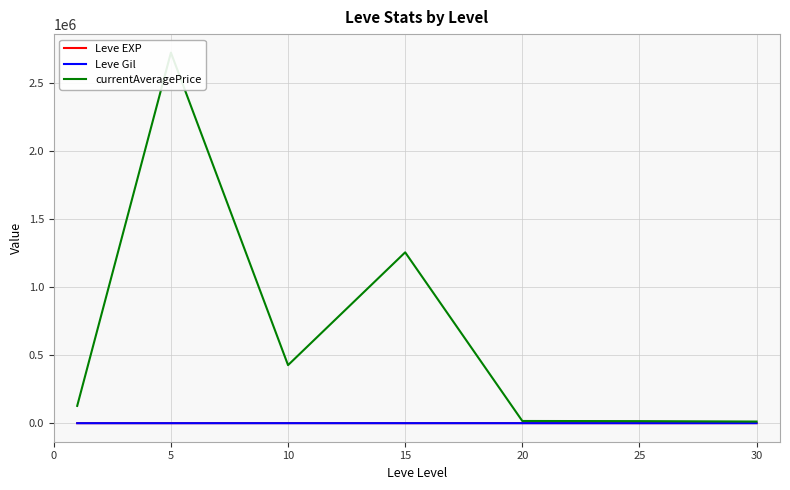

True or false: Leve EXP and Leve Gil intersect in this chart.

False